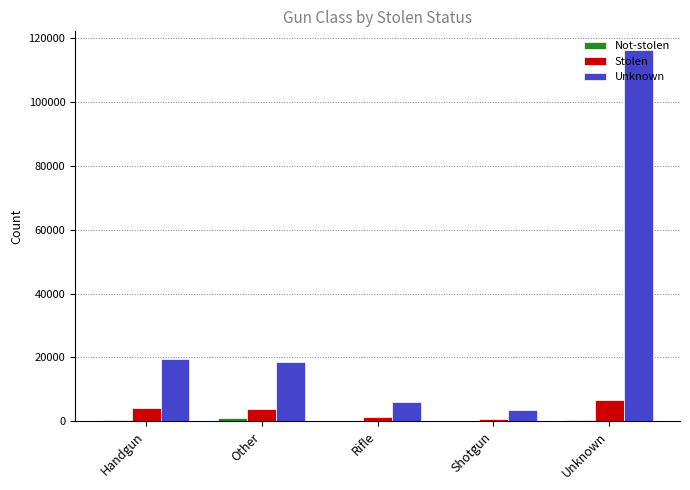

The Unknown series shows 29122 at Handgun. True or false?

False